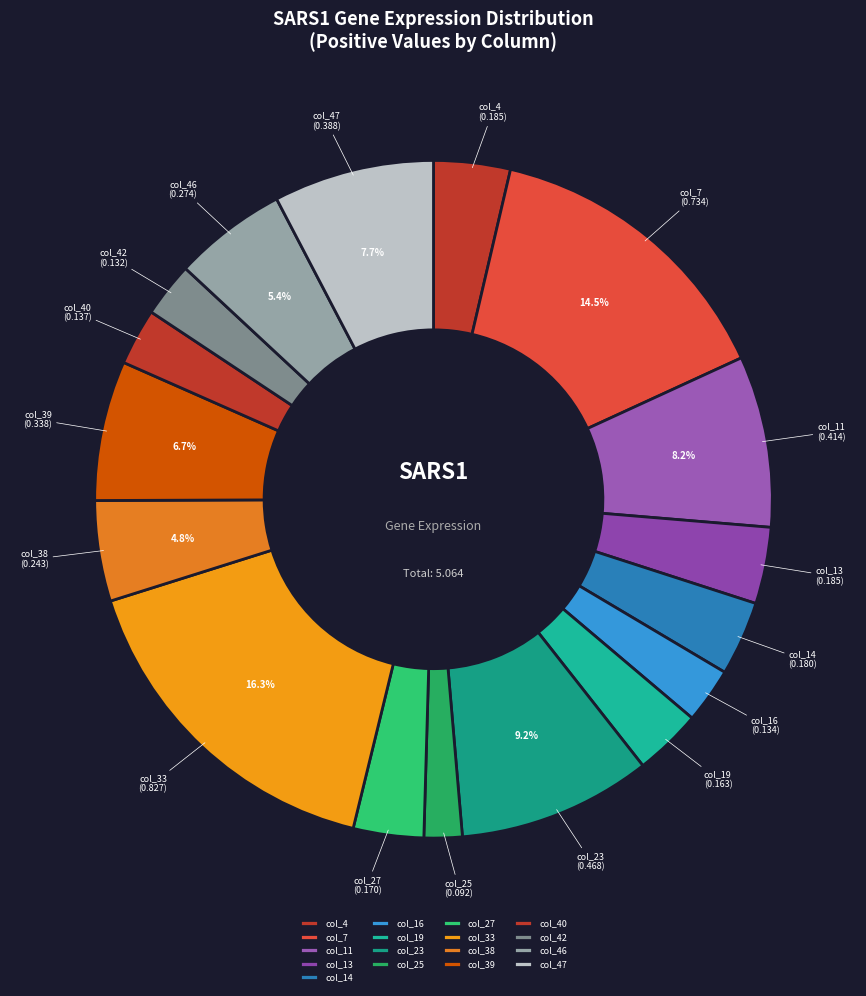

Count the number of slices in the pie.

17